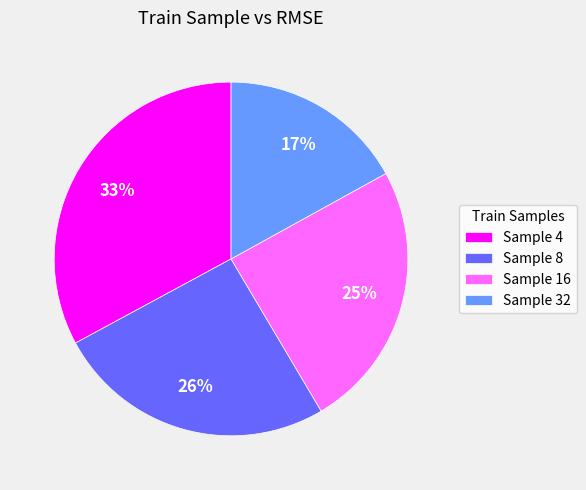

Does Sample 32 represent more than half of the total?

No